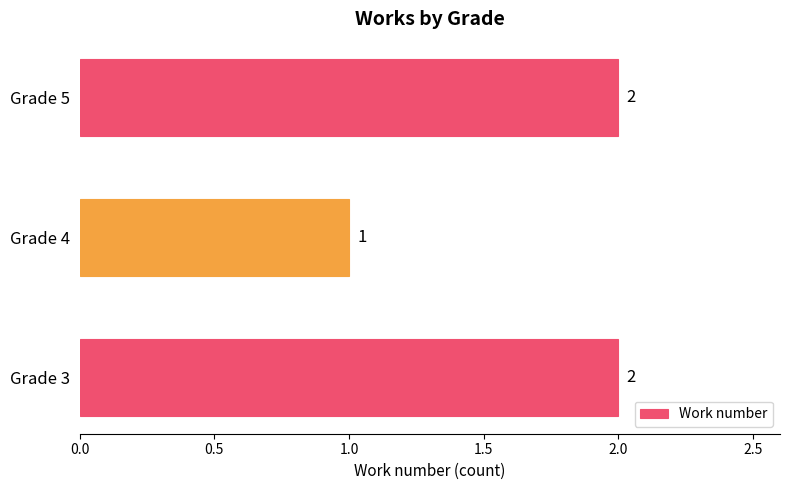

Does the chart contain any negative values?

No